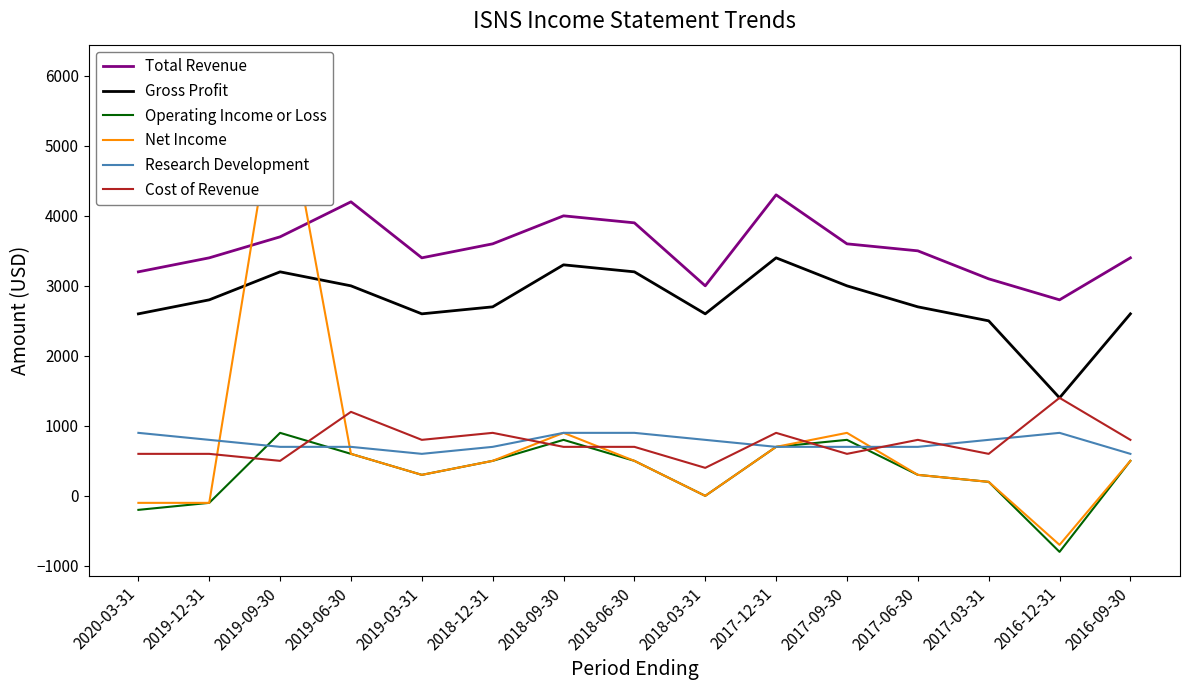

What is the average value of the Research Development series?

760